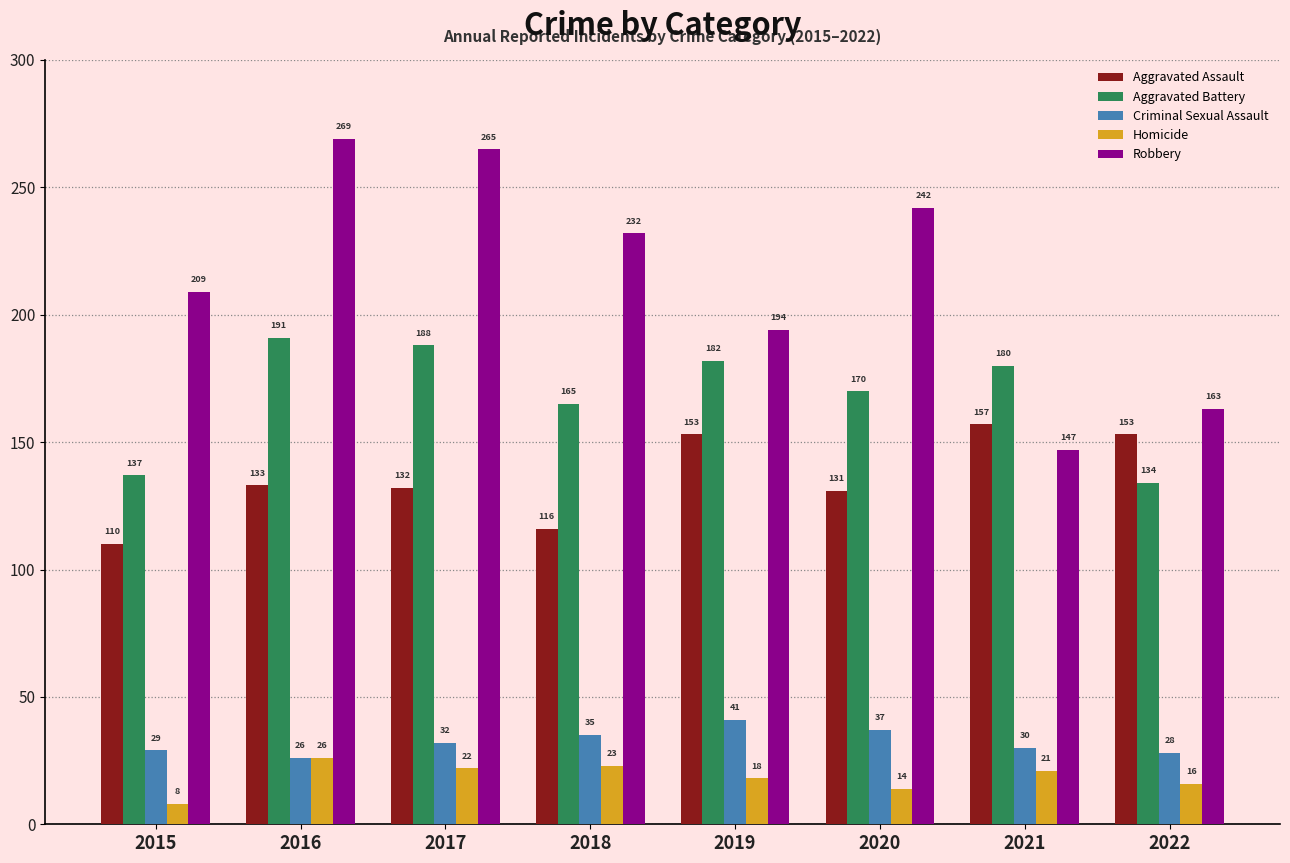

What is the lowest value of the Robbery series?

147